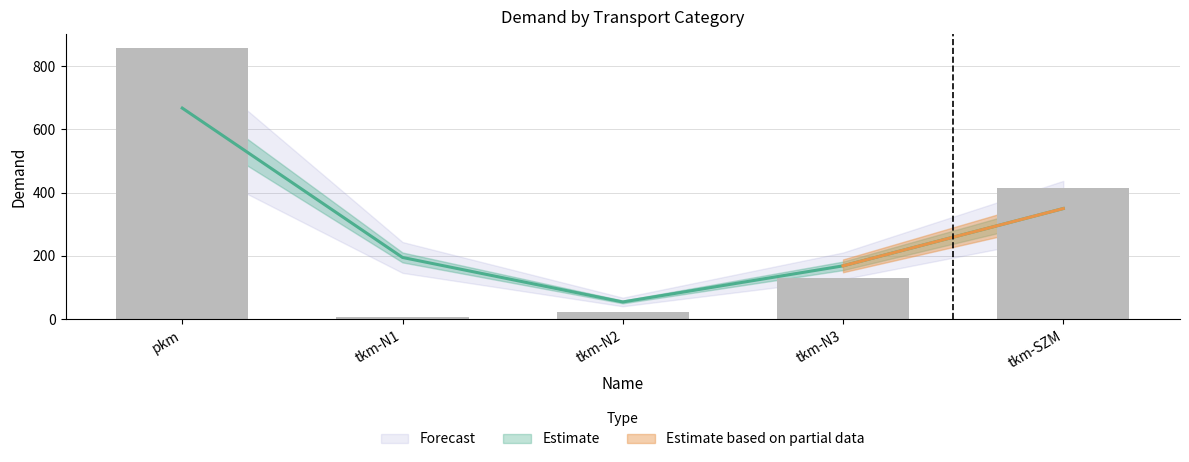

Reading right to left, extract all data points from this chart.

tkm-SZM=414.5	tkm-N3=130.3	tkm-N2=24.2	tkm-N1=7.5	pkm=858.0